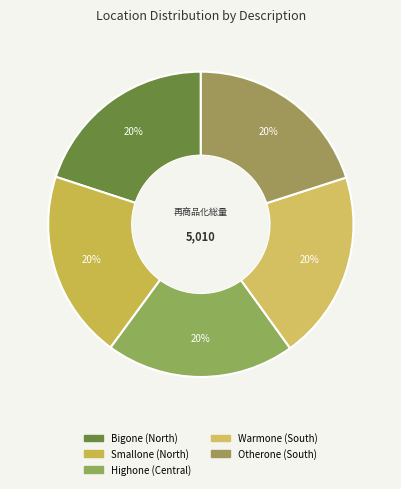

How many segments does this pie chart have?

5